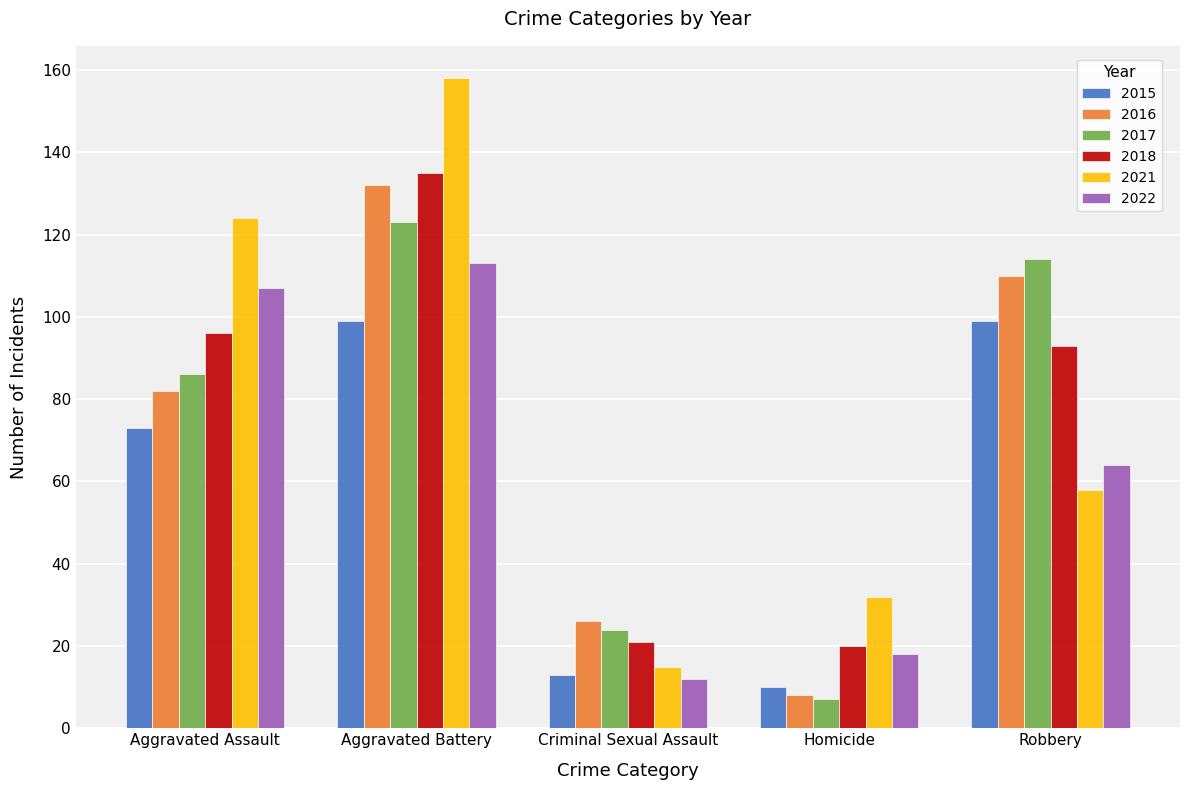

What is the difference between the maximum and second lowest values in the 2015 series?

86